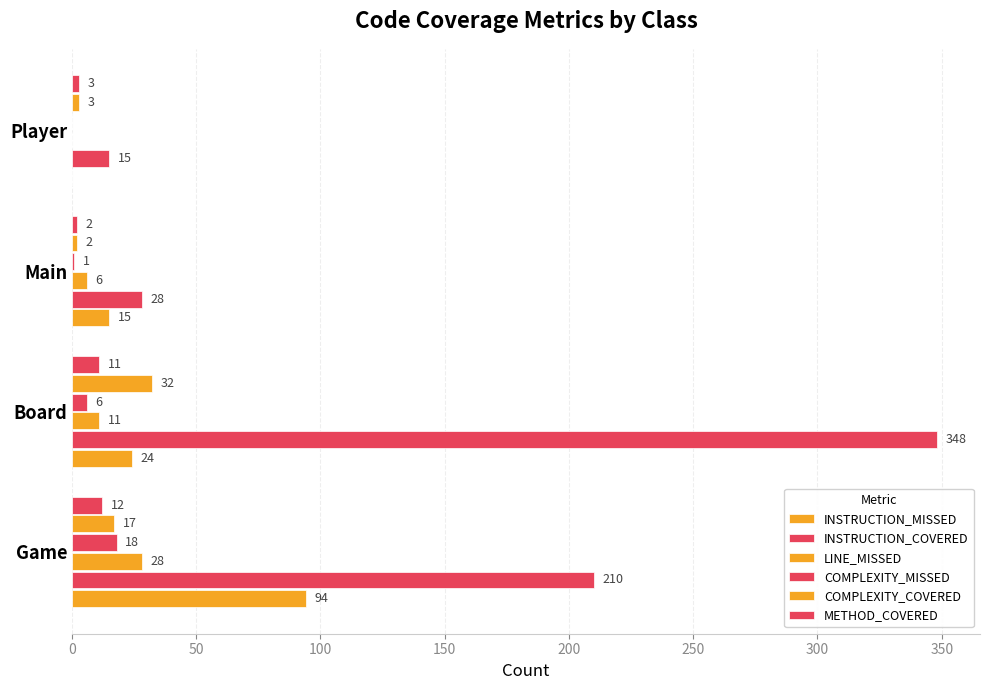

How many values in LINE_MISSED are above zero?

3